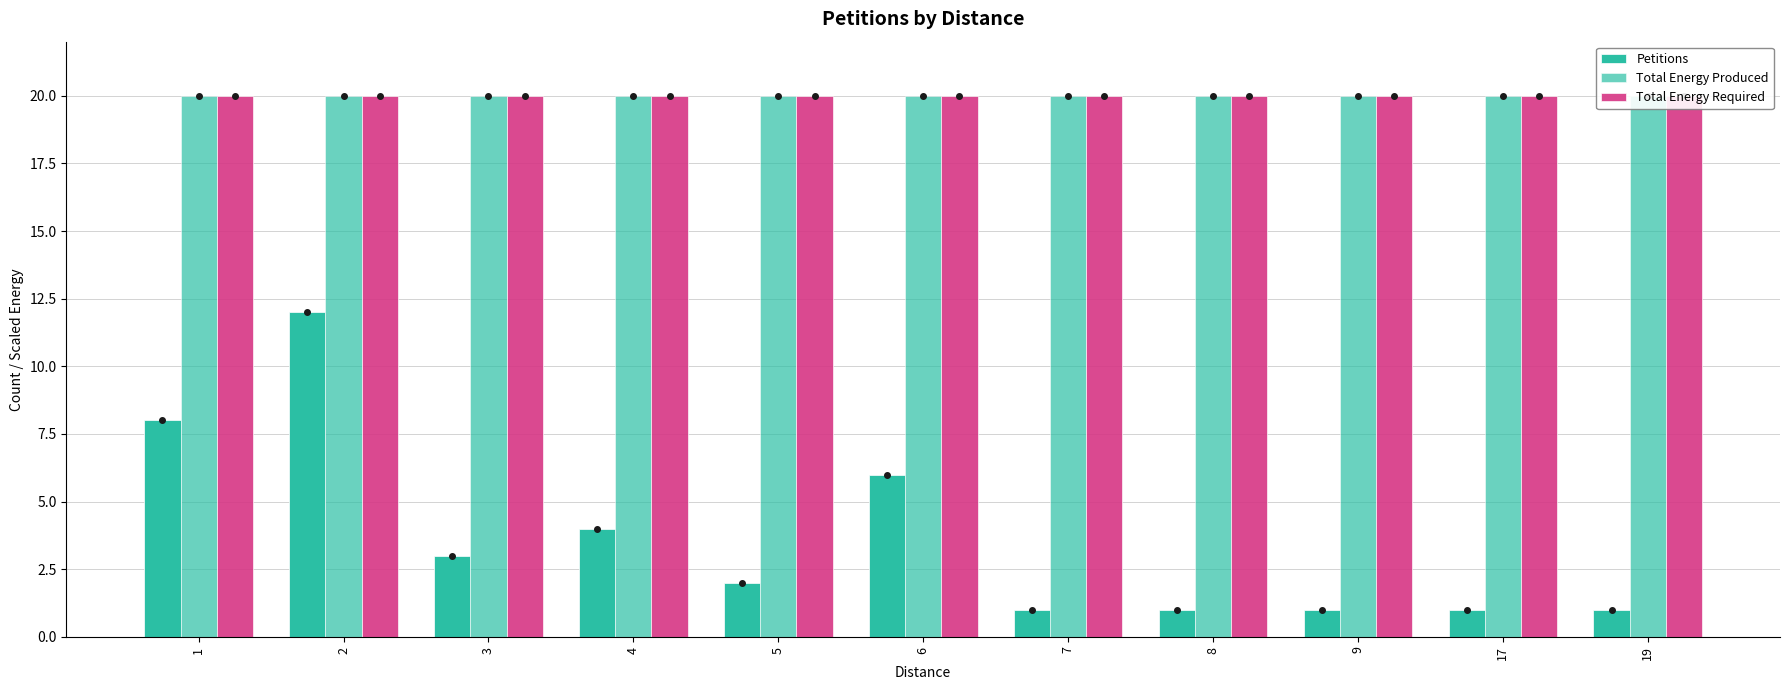

What is the difference between the Petitions values at 8 and 1?

7.0